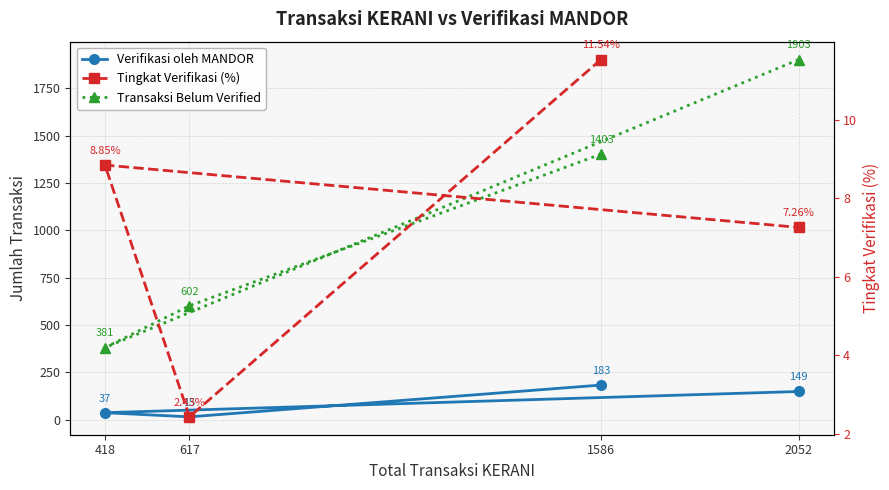

The Transaksi Belum Verified series shows 296.9 at 1586. True or false?

False